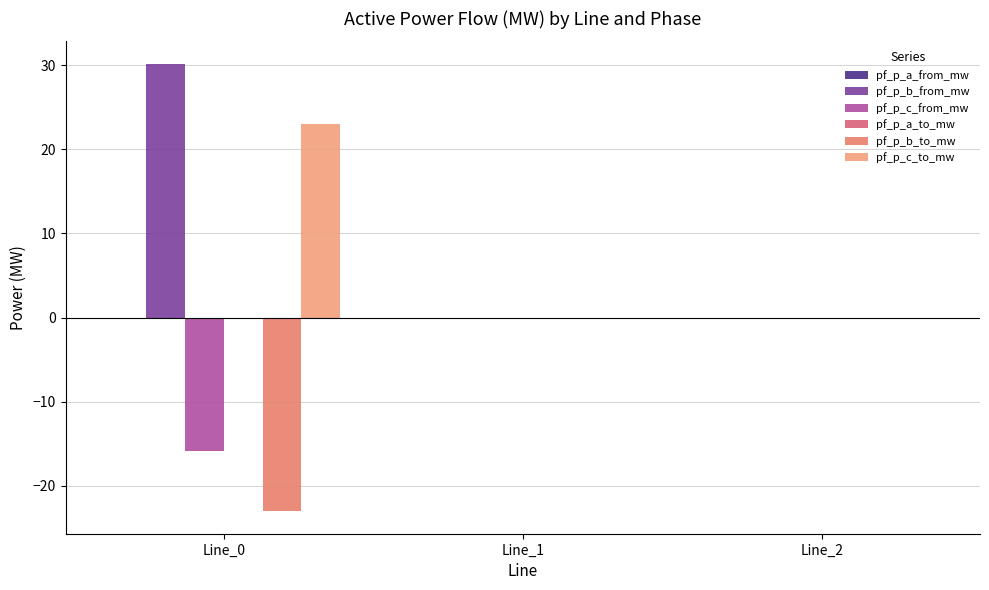

List the series in order of their peak value, highest first.

pf_p_b_from_mw, pf_p_c_to_mw, pf_p_a_to_mw, pf_p_c_from_mw, pf_p_b_to_mw, pf_p_a_from_mw